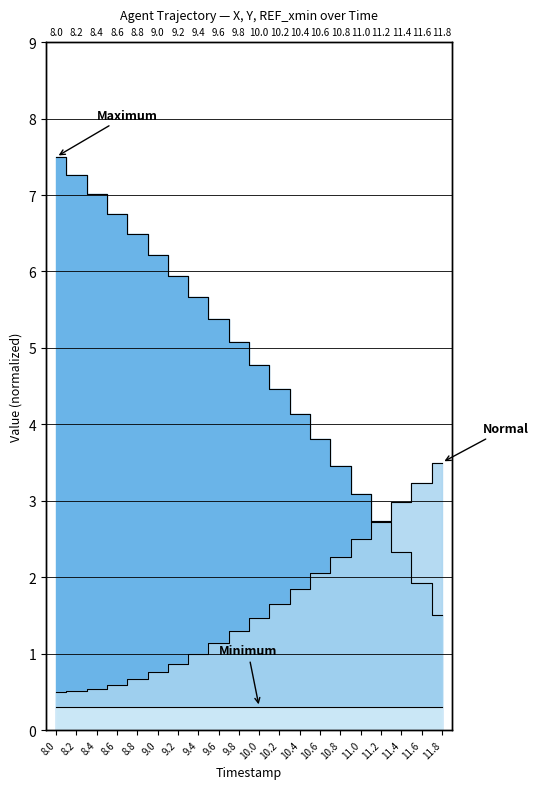

List the series in order of their peak value, lowest first.

Y, X